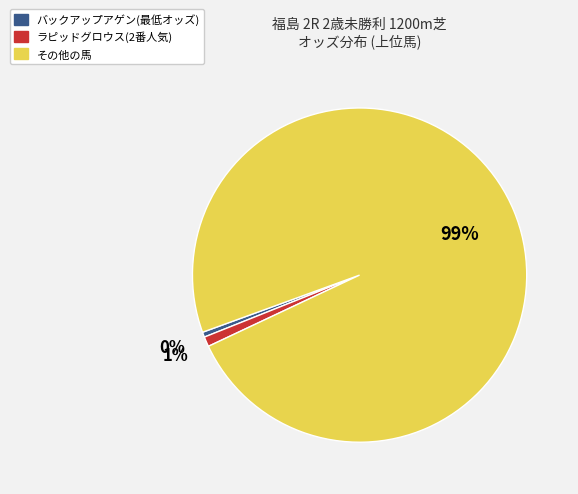

To the nearest percent, what is the average slice percentage?

33%